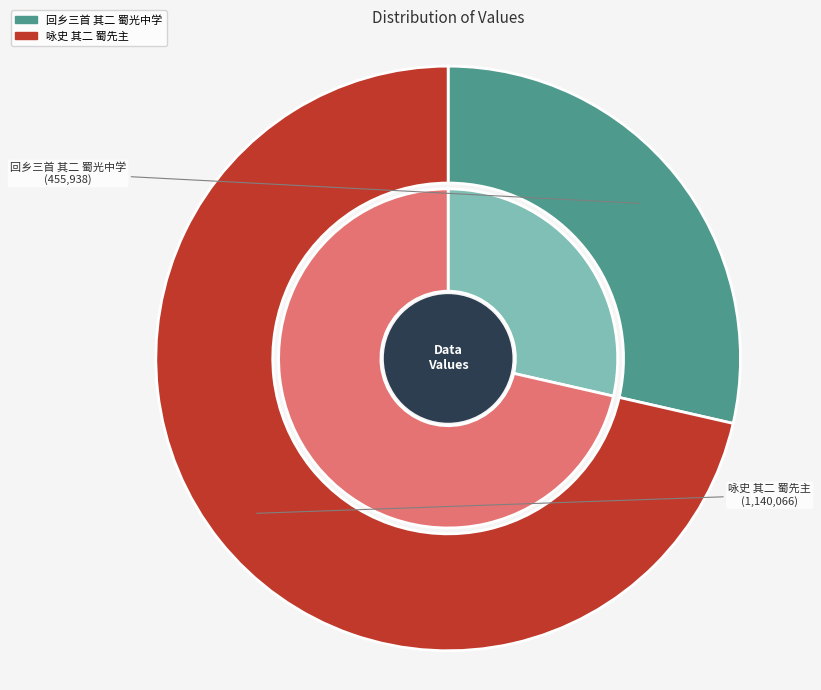

What percentage do 咏史 其二 蜀先主 and 回乡三首 其二 蜀光中学 together represent?

100.0%